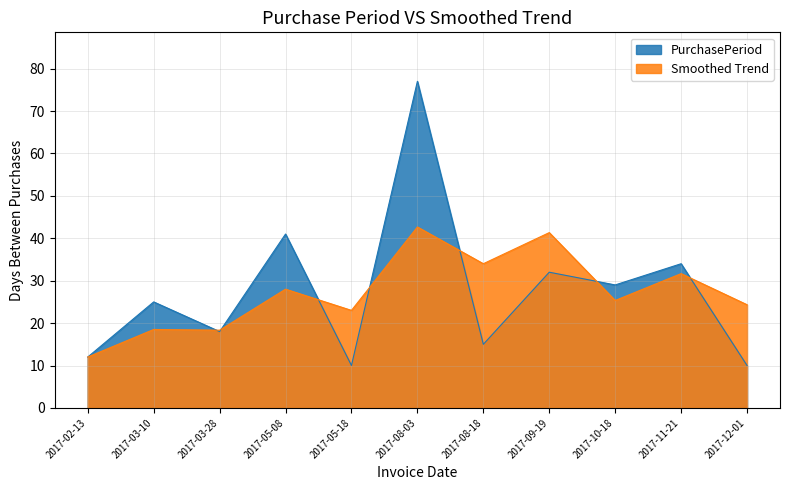

What is the difference between the values at 2017-05-08 and 2017-09-19?

9